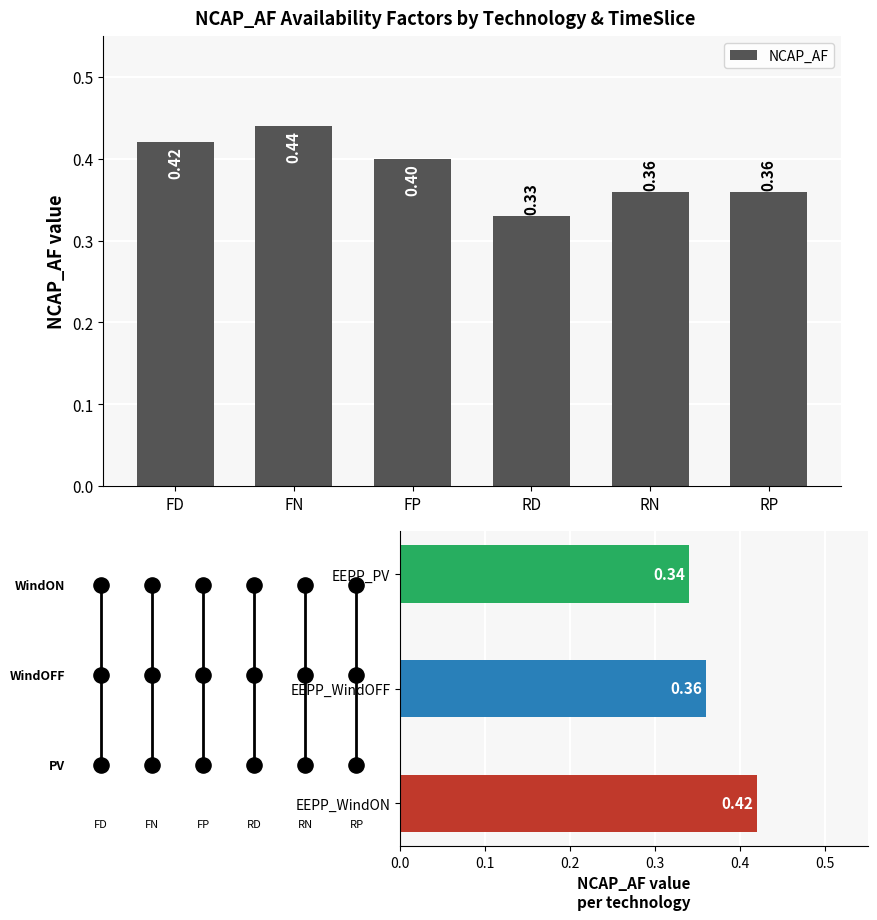

Which has a higher value, RD or RN?

RN